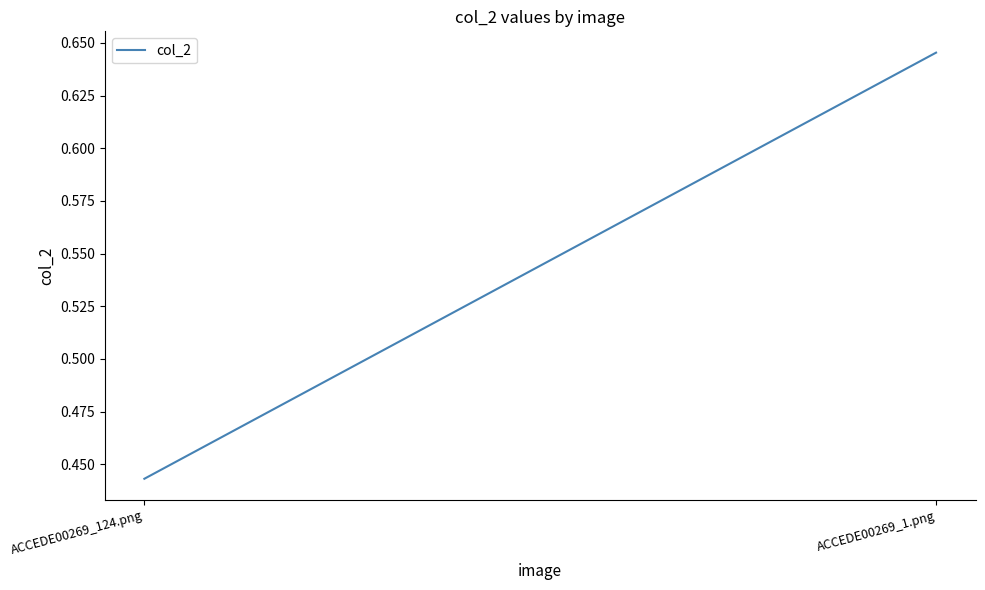

How many lines are shown in the chart?

1